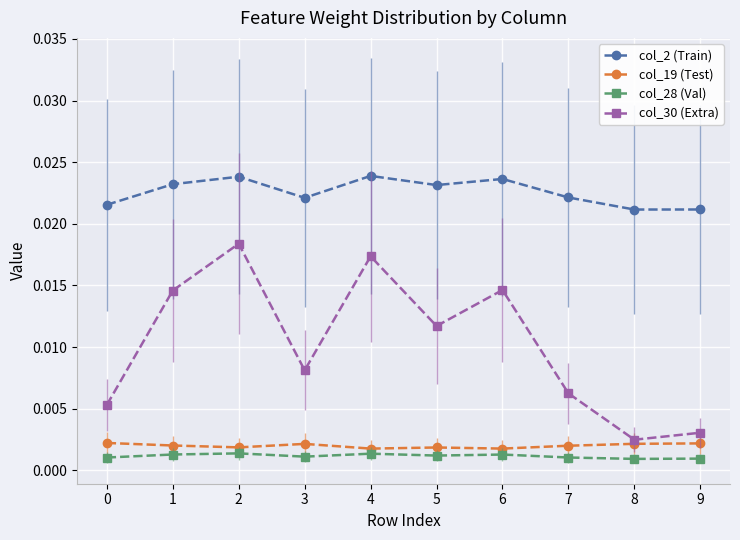

How many lines are shown in the chart?

4